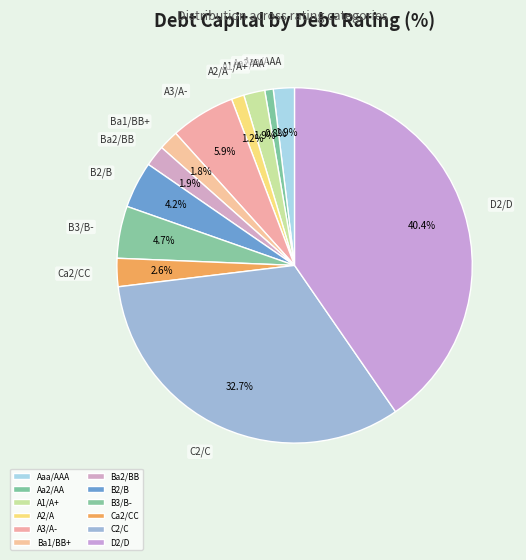

The Ba2/BB slice represents 15% of the pie. True or false?

False